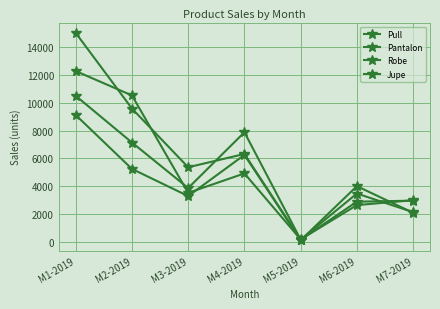

How many lines are shown in the chart?

4